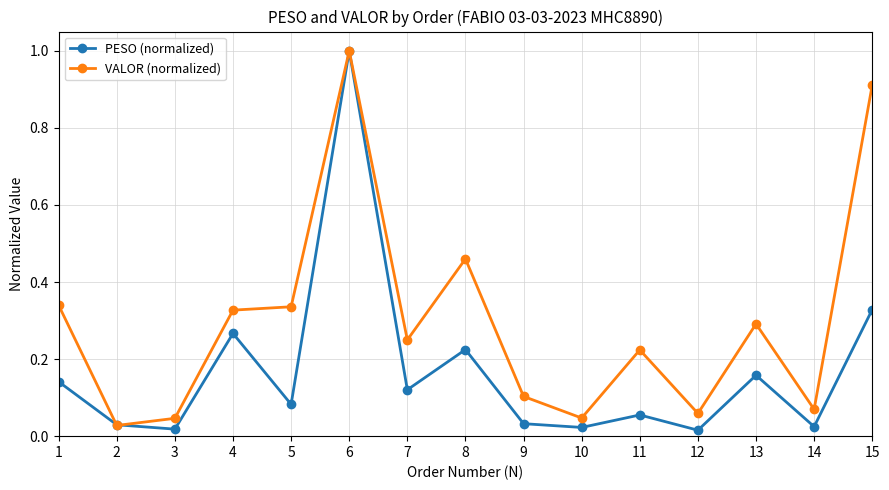

Where is the first local minimum for VALOR (normalized)?

2